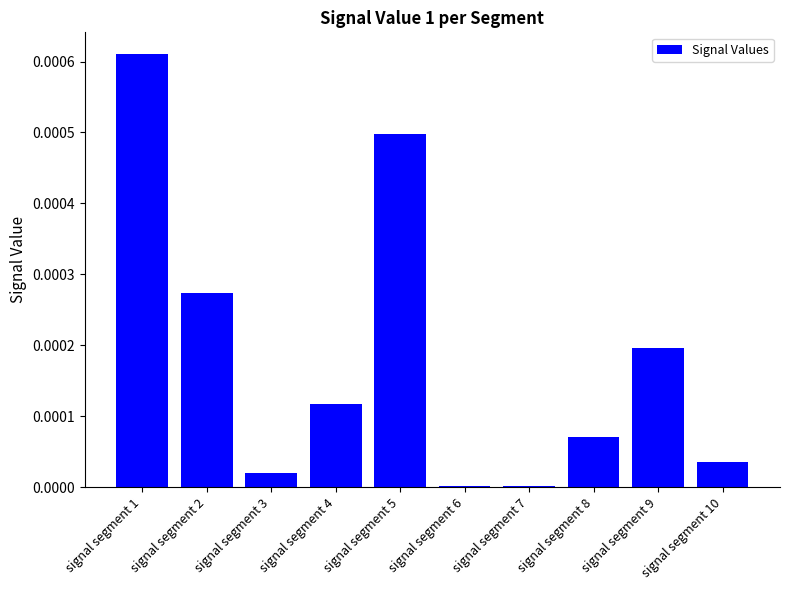

Is it true that the value at signal segment 6 is 0.0?

True